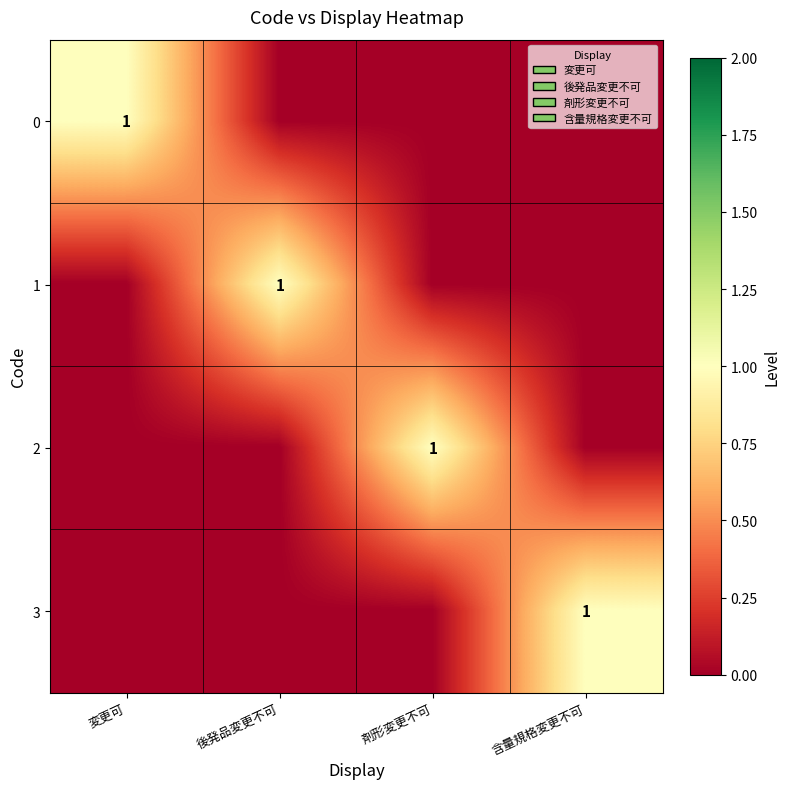

The 3 series shows 1 at 含量規格変更不可. True or false?

True